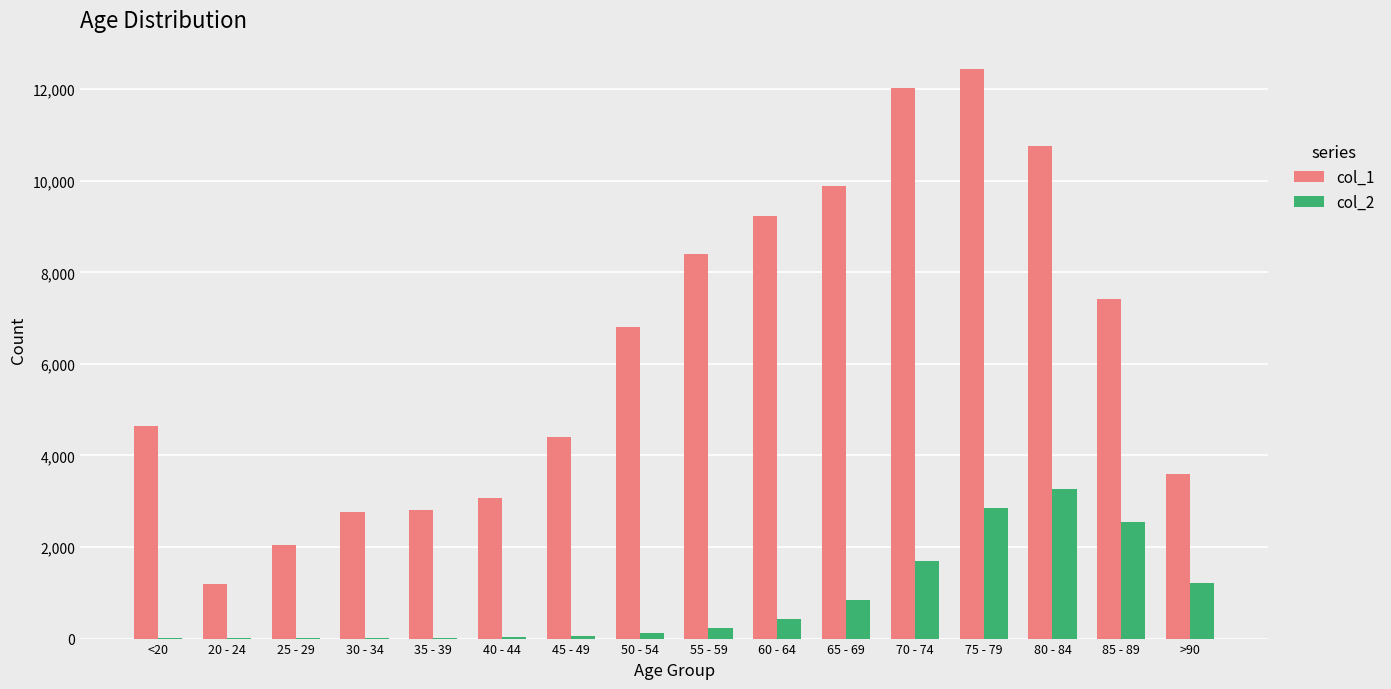

At which category is the sum across all series the highest?

75 - 79